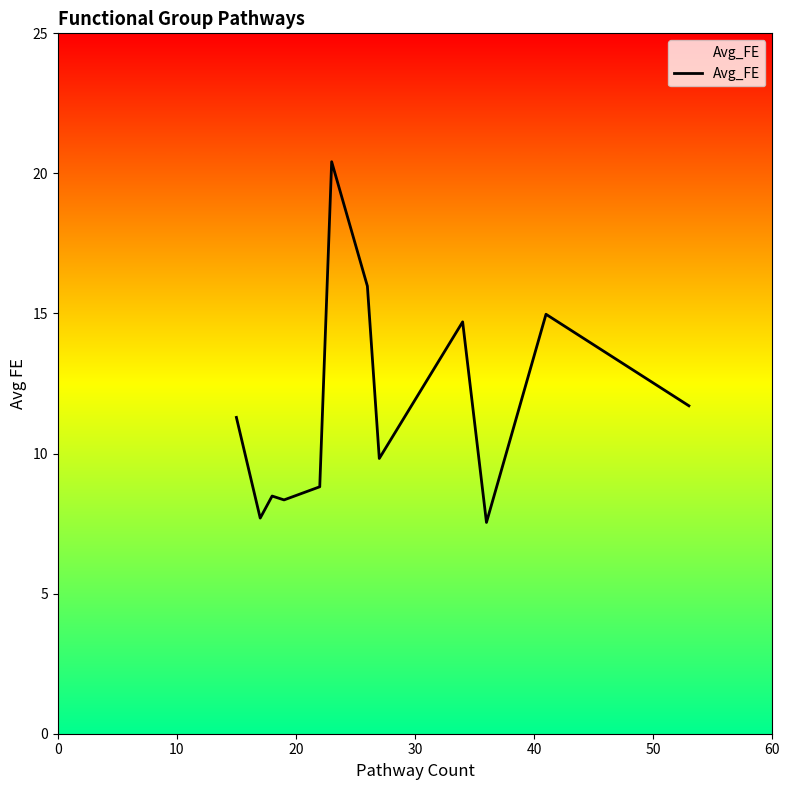

What is the difference between the maximum and minimum values?

12.9